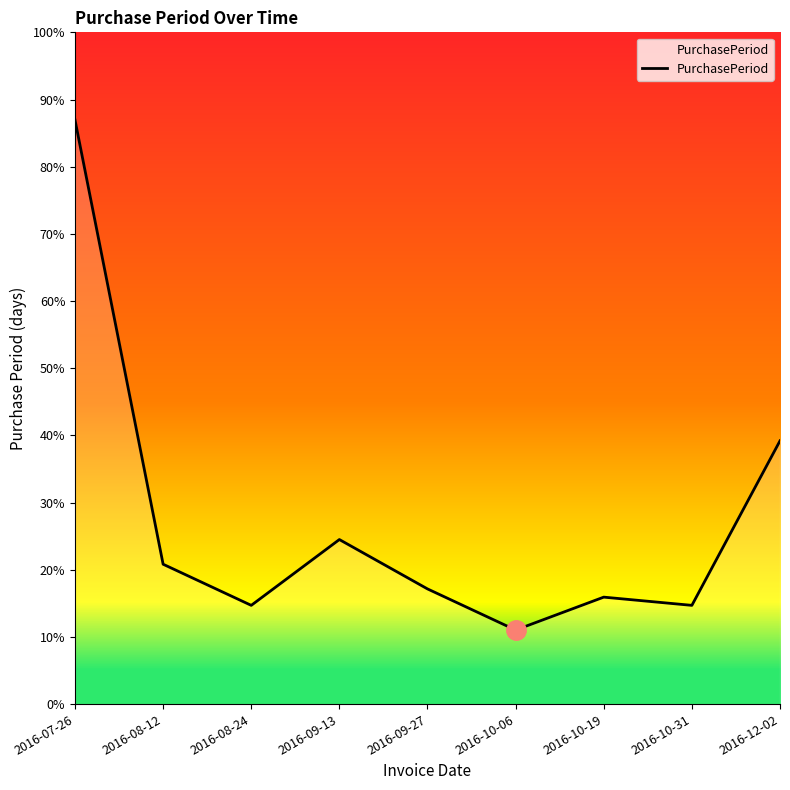

Is it true that the value at 2016-10-31 is 21?

False